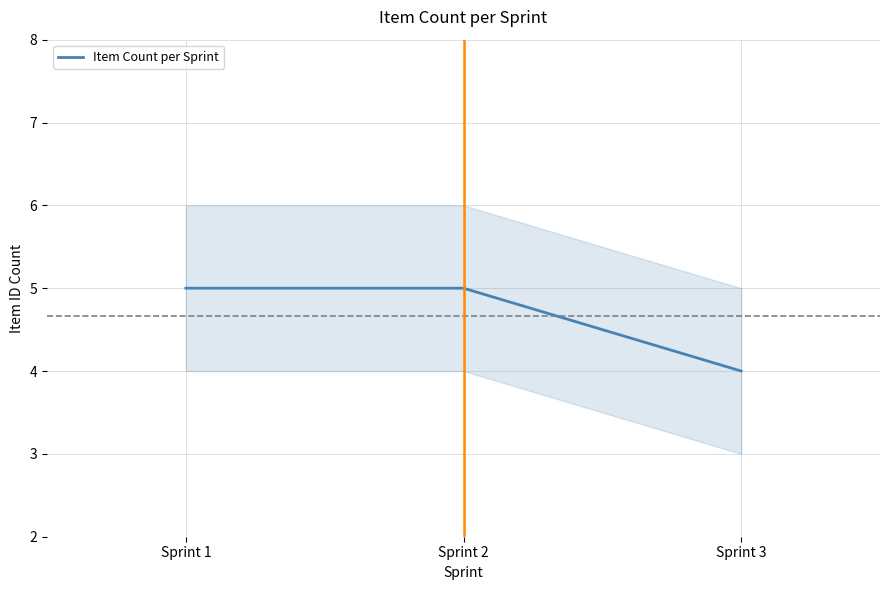

Reading left to right, extract all data points from this chart.

5	5	4